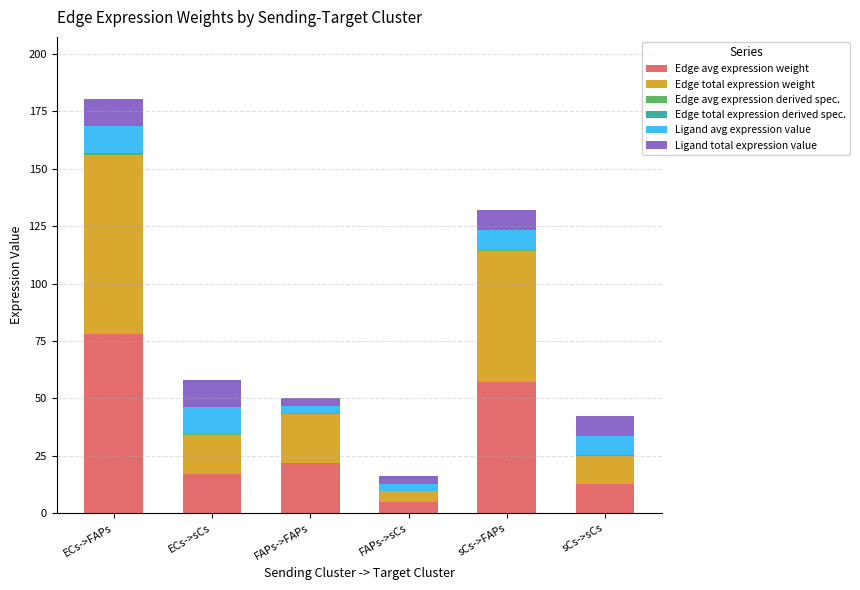

What is the total value across all series at sCs->sCs?

42.3